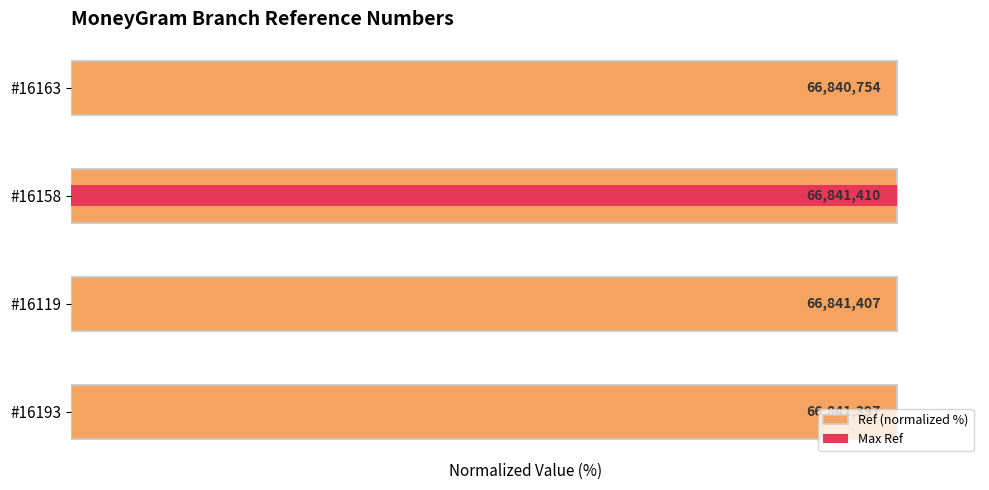

Are the bars horizontal?

Yes